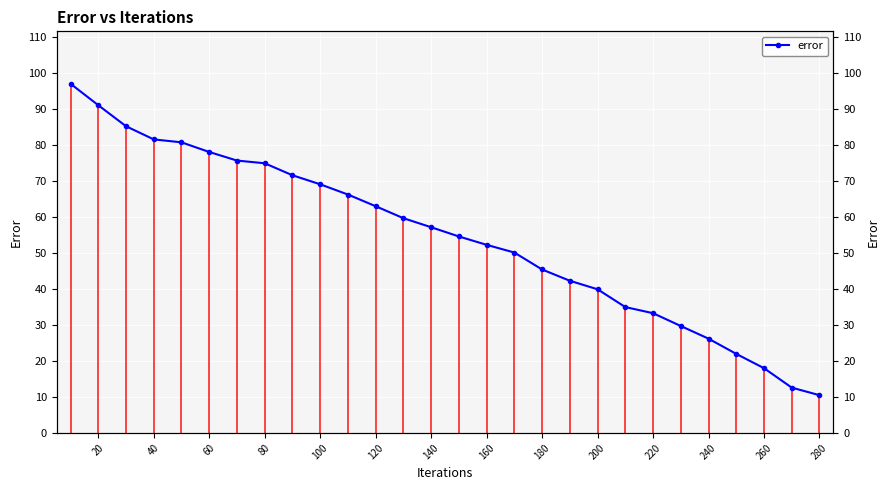

Is it true that the value at 0 is 160.3?

False